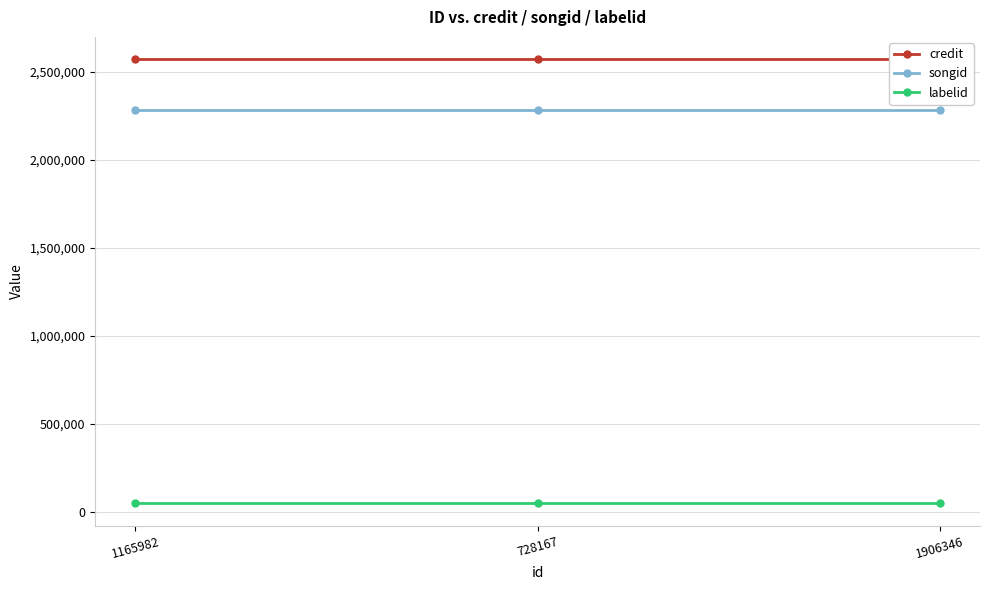

What value does the songid series have at 728167?

2282240